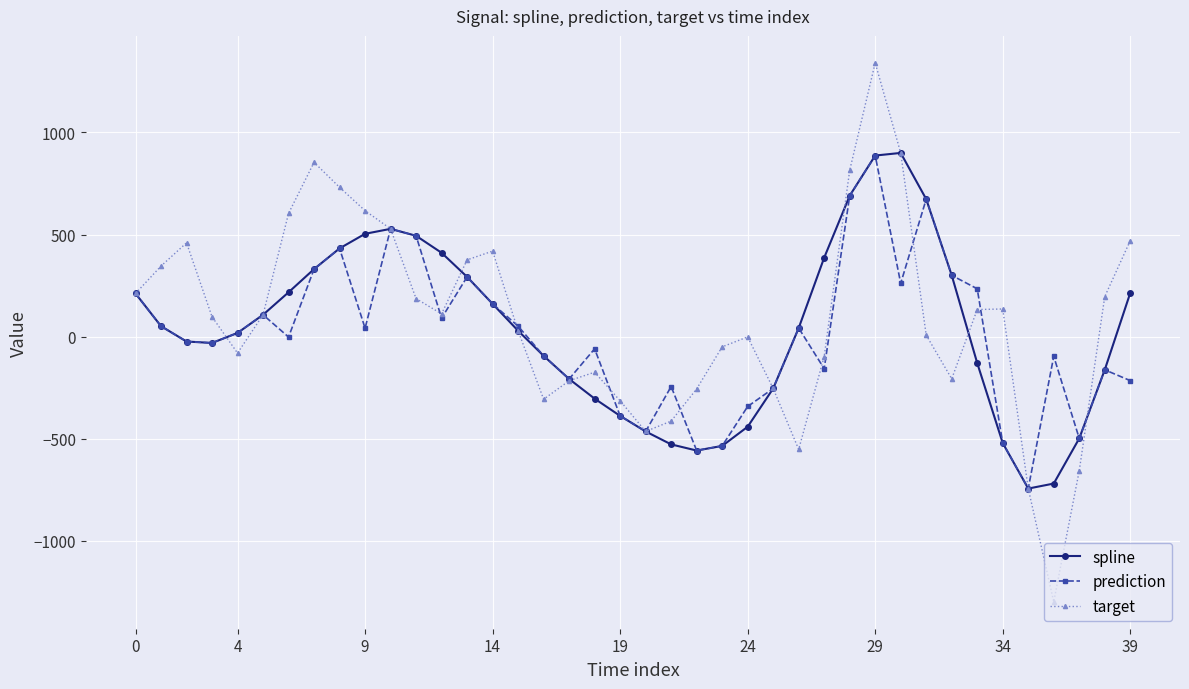

What is the greatest value displayed?

1341.1